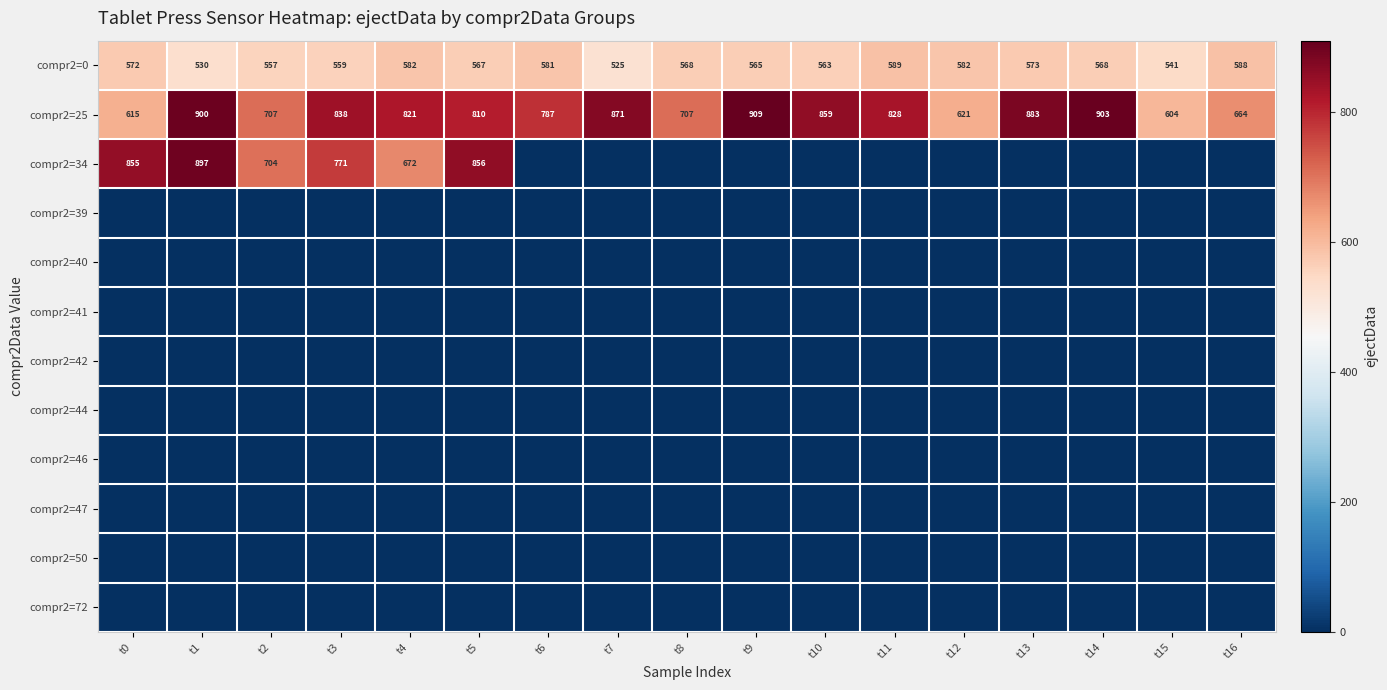

The compr2=25 series shows 419 at t3. True or false?

False